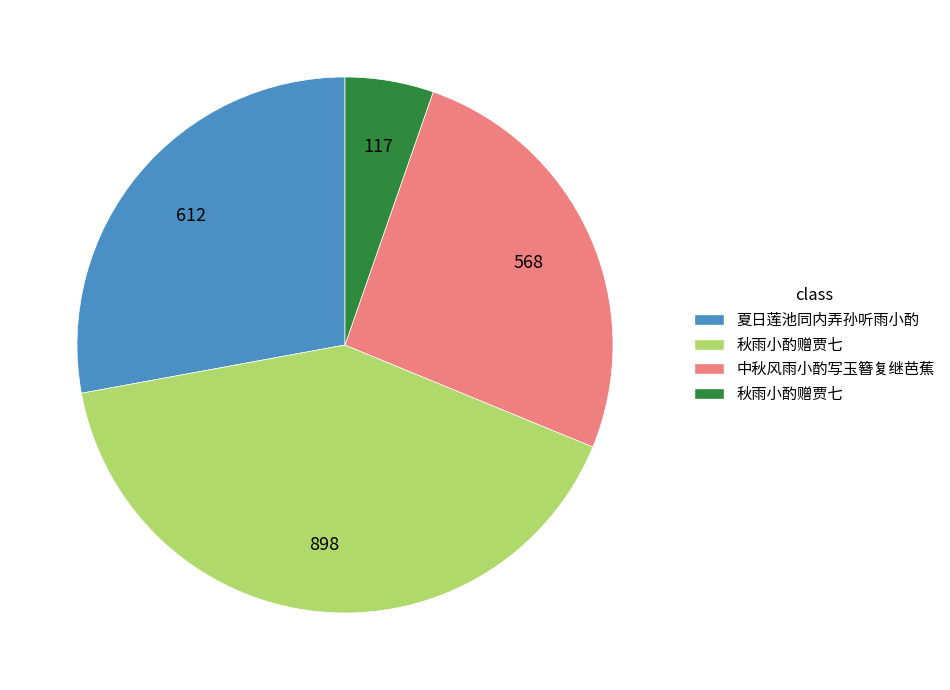

Count the number of slices in the pie.

4